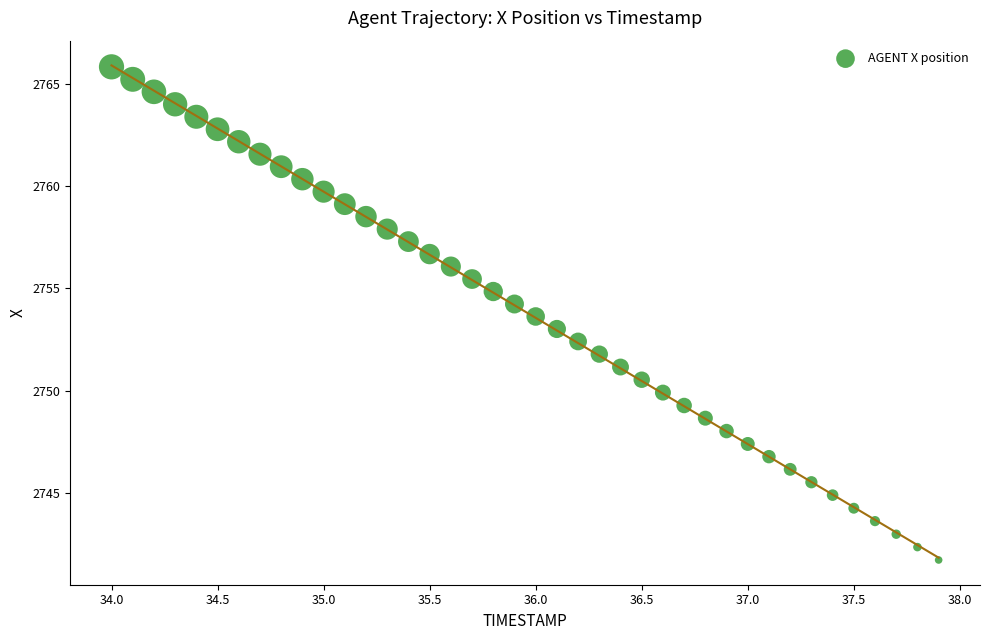

What is the range of Y values (max minus min)?

24.1